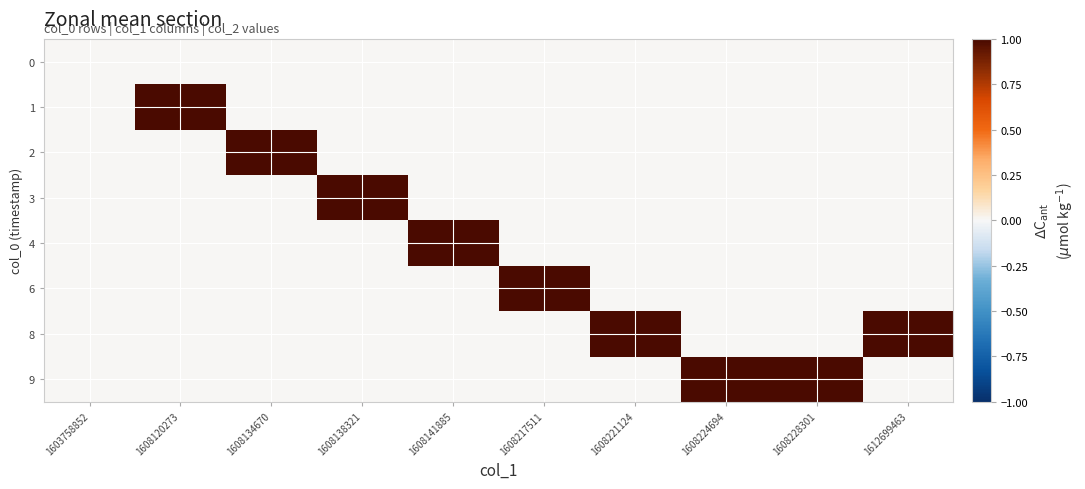

What is the maximum value shown in the chart?

1